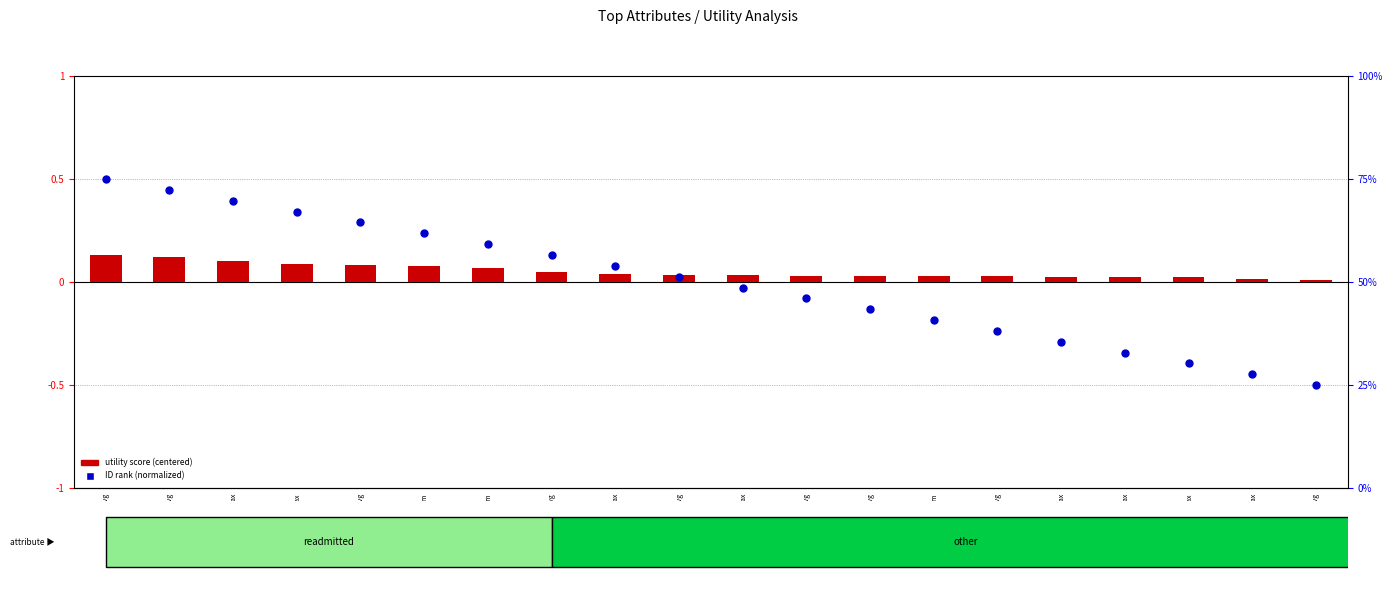

At how many categories does at least one series exceed 0?

20